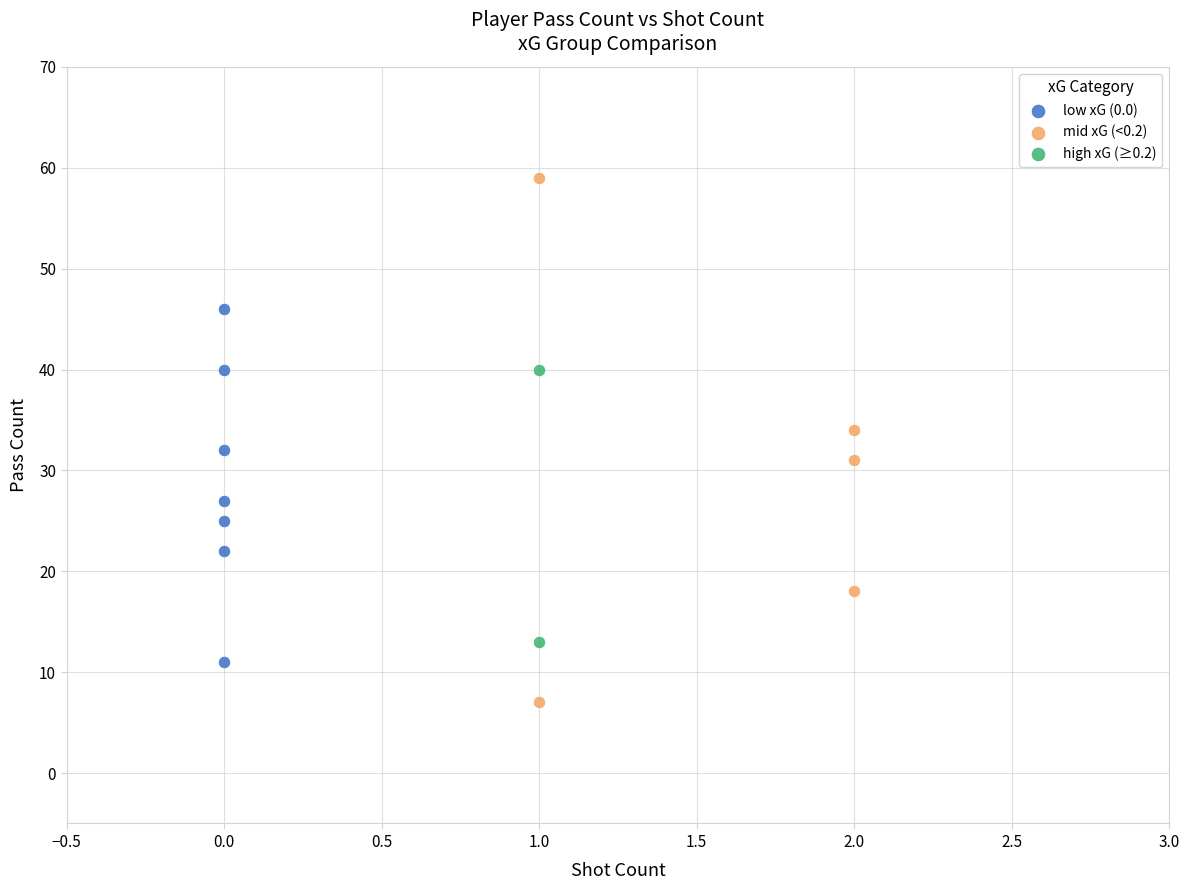

What are all the series names shown in the legend?

low xG (0.0), mid xG (<0.2), high xG (≥0.2)